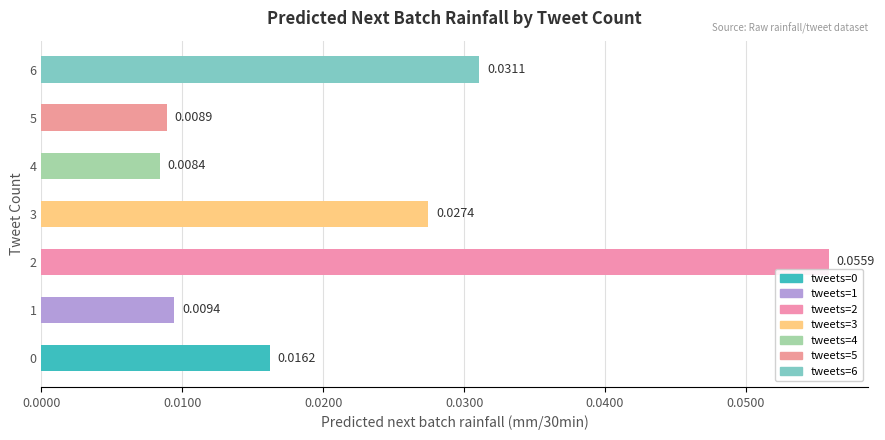

Count the values in the range 0 to 1.

7